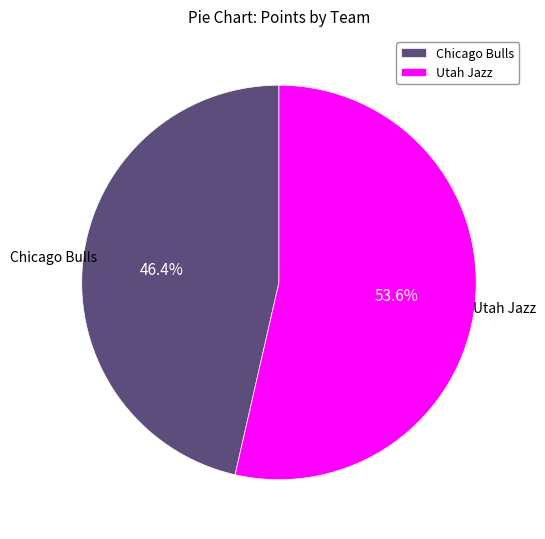

Approximately how many times larger is the value at Utah Jazz compared to Chicago Bulls?

1.2